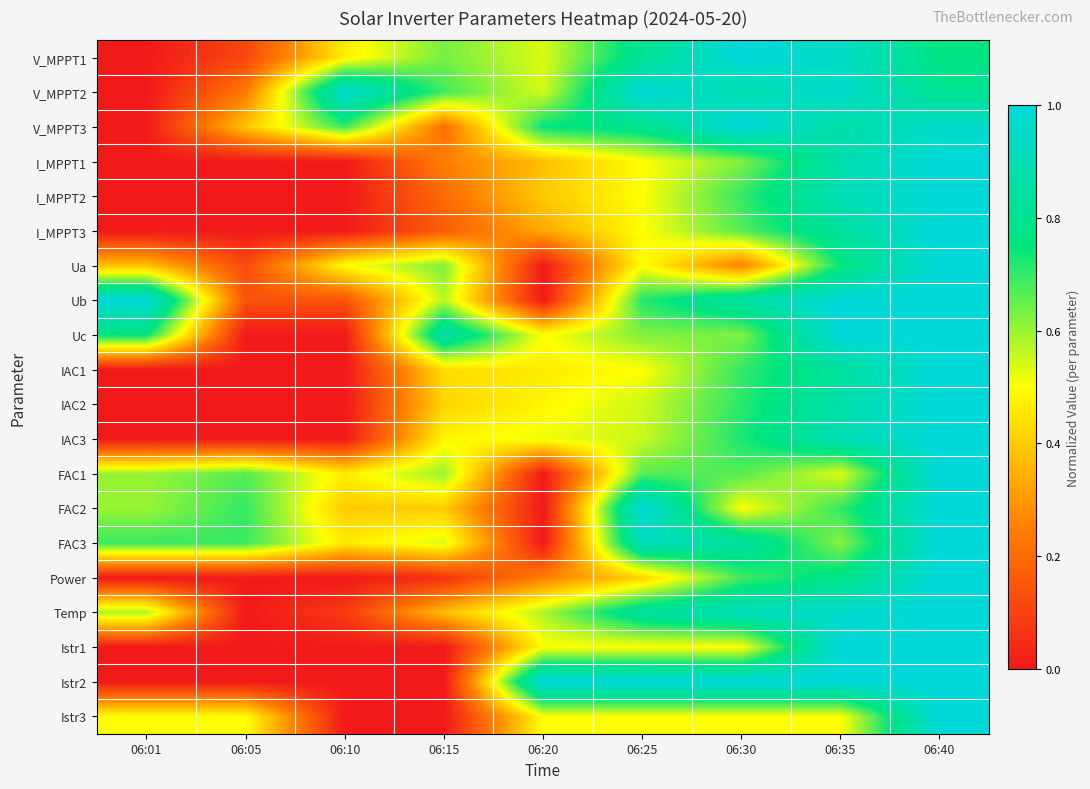

Reading right to left, what are all the values shown in this chart?

V_MPPT1: 06:40=0.8	06:35=0.9	06:30=1.0	06:25=0.8	06:20=0.5	06:15=0.6	06:10=0.5	06:05=0.1	06:01=0.0
V_MPPT2: 06:40=0.8	06:35=1.0	06:30=0.9	06:25=1.0	06:20=0.5	06:15=0.7	06:10=1.0	06:05=0.2	06:01=0.0
V_MPPT3: 06:40=1.0	06:35=0.9	06:30=1.0	06:25=0.8	06:20=0.7	06:15=0.2	06:10=0.7	06:05=0.4	06:01=0.0
I_MPPT1: 06:40=1.0	06:35=0.9	06:30=0.6	06:25=0.5	06:20=0.4	06:15=0.2	06:10=0.0	06:05=0.0	06:01=0.0
I_MPPT2: 06:40=1.0	06:35=0.9	06:30=0.7	06:25=0.5	06:20=0.4	06:15=0.2	06:10=0.0	06:05=0.0	06:01=0.0
I_MPPT3: 06:40=1.0	06:35=0.8	06:30=0.7	06:25=0.5	06:20=0.3	06:15=0.2	06:10=0.0	06:05=0.0	06:01=0.0
Ua: 06:40=1.0	06:35=0.8	06:30=0.2	06:25=0.5	06:20=0.0	06:15=0.6	06:10=0.5	06:05=0.1	06:01=0.4
Ub: 06:40=1.0	06:35=1.0	06:30=0.9	06:25=0.7	06:20=0.0	06:15=0.6	06:10=0.1	06:05=0.1	06:01=1.0
Uc: 06:40=1.0	06:35=1.0	06:30=0.6	06:25=0.6	06:20=0.5	06:15=0.9	06:10=0.0	06:05=0.0	06:01=0.8
IAC1: 06:40=1.0	06:35=0.8	06:30=0.7	06:25=0.5	06:20=0.5	06:15=0.4	06:10=0.0	06:05=0.0	06:01=0.0
IAC2: 06:40=1.0	06:35=0.9	06:30=0.7	06:25=0.5	06:20=0.5	06:15=0.4	06:10=0.0	06:05=0.0	06:01=0.0
IAC3: 06:40=1.0	06:35=0.9	06:30=0.7	06:25=0.6	06:20=0.5	06:15=0.5	06:10=0.0	06:05=0.0	06:01=0.0
FAC1: 06:40=1.0	06:35=0.5	06:30=0.7	06:25=0.7	06:20=0.0	06:15=0.6	06:10=0.5	06:05=0.7	06:01=0.6
FAC2: 06:40=1.0	06:35=0.7	06:30=0.5	06:25=1.0	06:20=0.0	06:15=0.4	06:10=0.4	06:05=0.7	06:01=0.6
FAC3: 06:40=1.0	06:35=0.6	06:30=0.8	06:25=0.9	06:20=0.0	06:15=0.5	06:10=0.5	06:05=0.7	06:01=0.7
Power: 06:40=1.0	06:35=0.8	06:30=0.7	06:25=0.4	06:20=0.3	06:15=0.1	06:10=0.0	06:05=0.0	06:01=0.0
Temp: 06:40=1.0	06:35=1.0	06:30=0.9	06:25=0.8	06:20=0.6	06:15=0.4	06:10=0.1	06:05=0.0	06:01=0.6
Istr1: 06:40=1.0	06:35=1.0	06:30=0.5	06:25=0.5	06:20=0.5	06:15=0.0	06:10=0.0	06:05=0.0	06:01=0.0
Istr2: 06:40=1.0	06:35=1.0	06:30=1.0	06:25=1.0	06:20=1.0	06:15=0.0	06:10=0.0	06:05=0.0	06:01=0.0
Istr3: 06:40=1.0	06:35=0.5	06:30=0.5	06:25=0.5	06:20=0.5	06:15=0.0	06:10=0.0	06:05=0.5	06:01=0.5